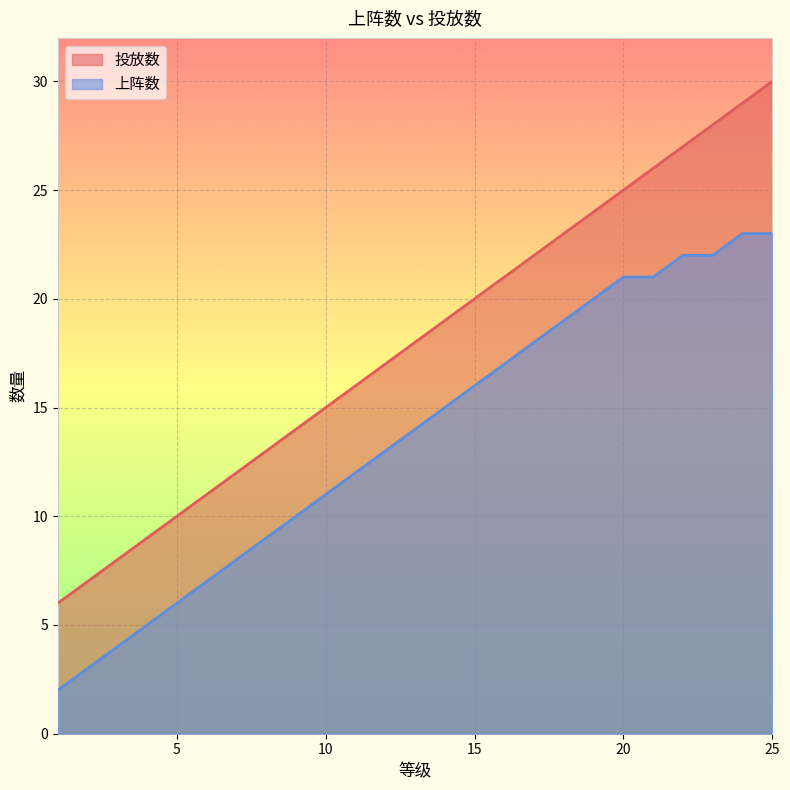

Which series has the largest total across all categories?

投放数